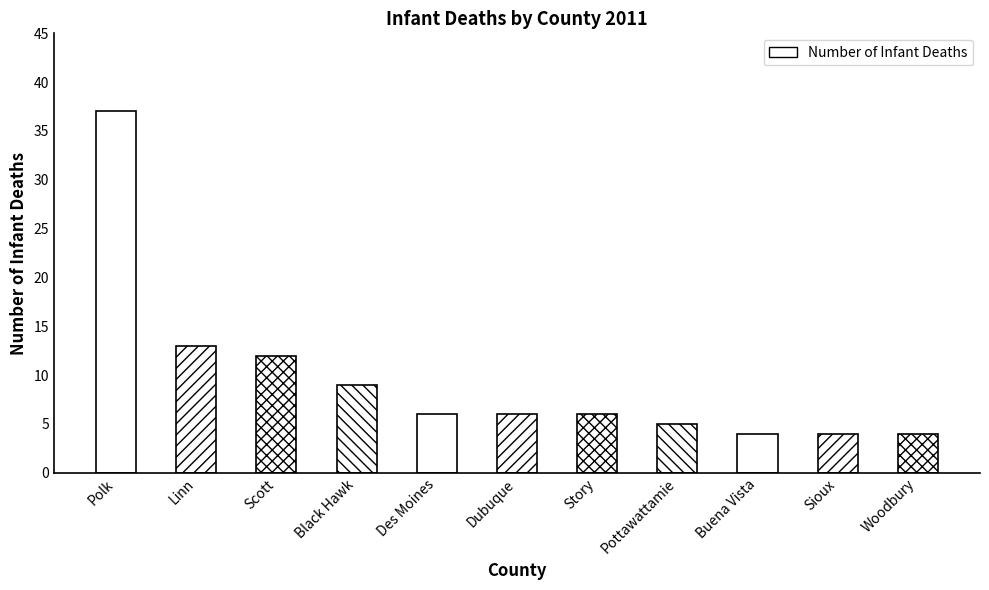

List the labels in order of value, largest first.

Polk, Linn, Scott, Black Hawk, Des Moines, Dubuque, Story, Pottawattamie, Buena Vista, Sioux, Woodbury